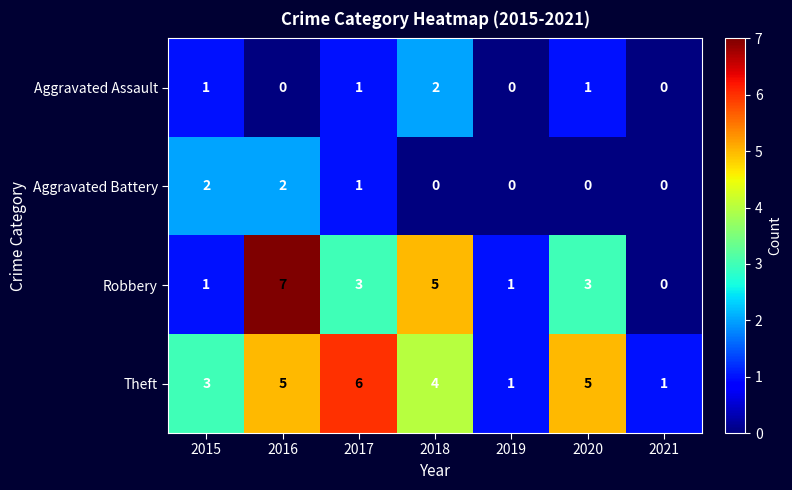

Rank the series at 2018 from highest to lowest value.

Robbery, Theft, Aggravated Assault, Aggravated Battery